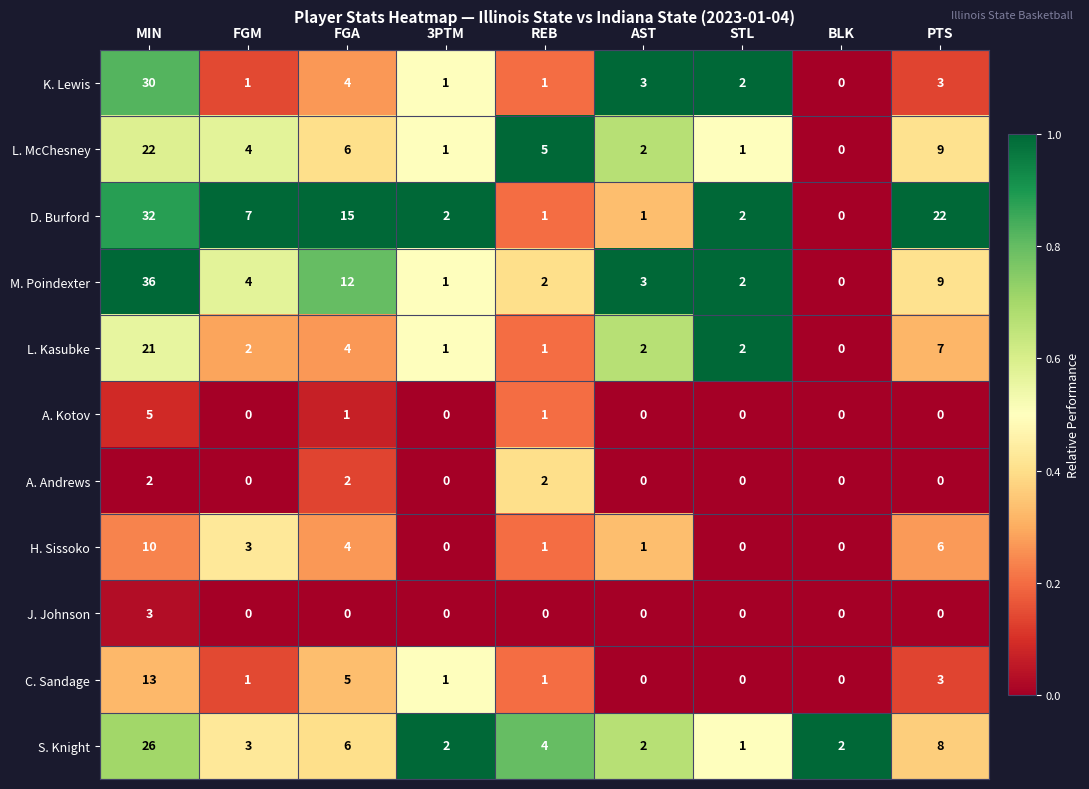

The value of M. Poindexter at 3PTM is 1. True or false?

True